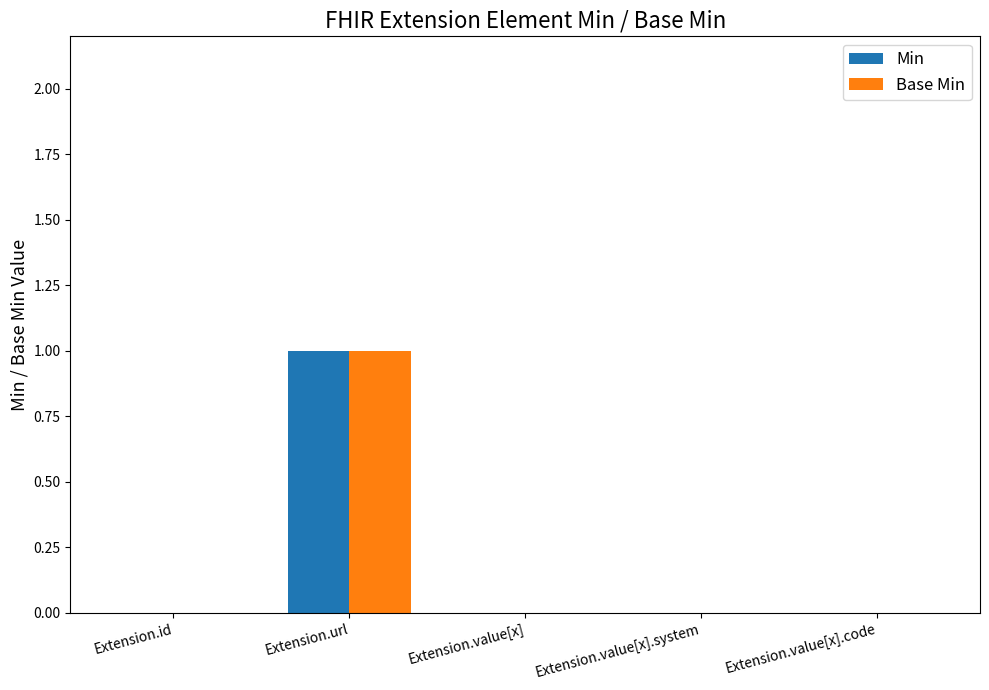

True or false: Base Min has a value of -1 at Extension.value[x].

False